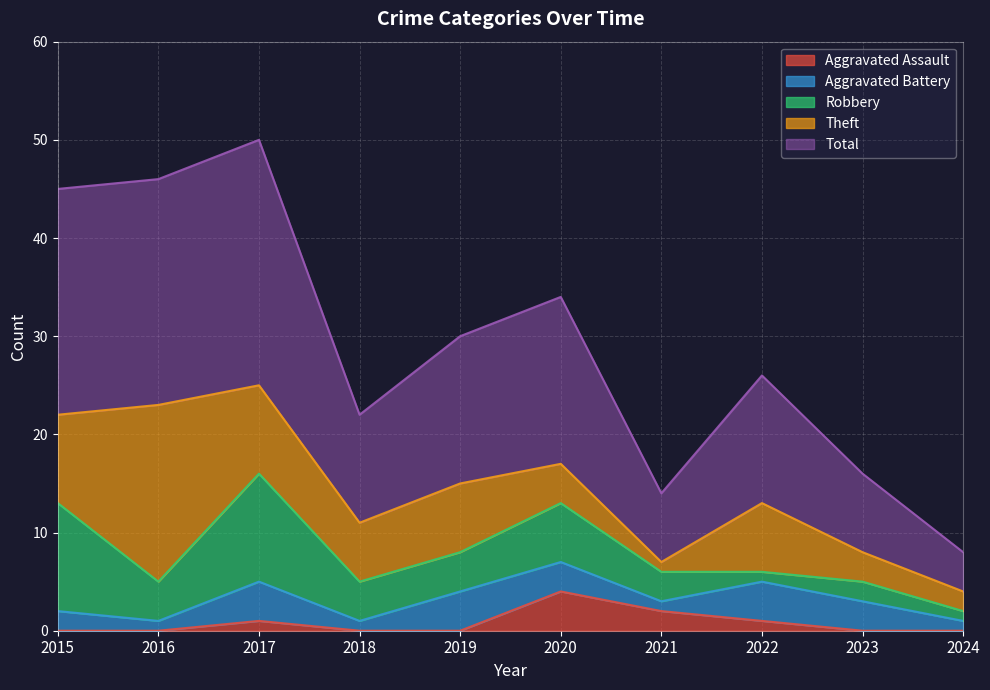

What is the sum of all Robbery values?

47